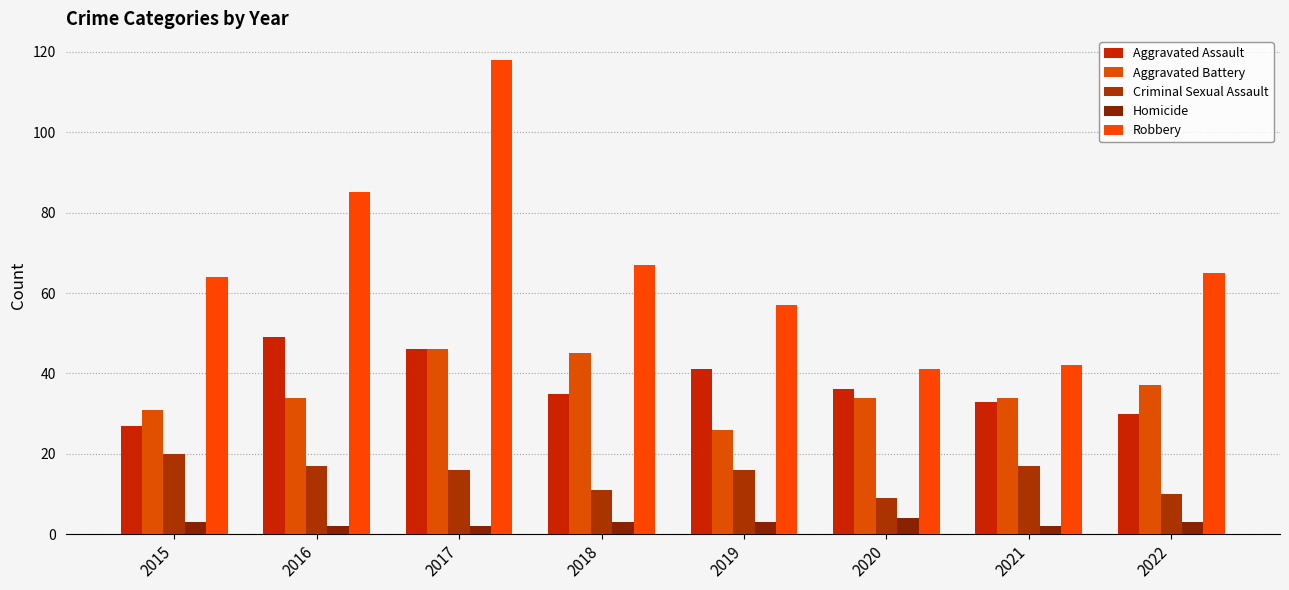

At how many categories does at least one series exceed 87?

1